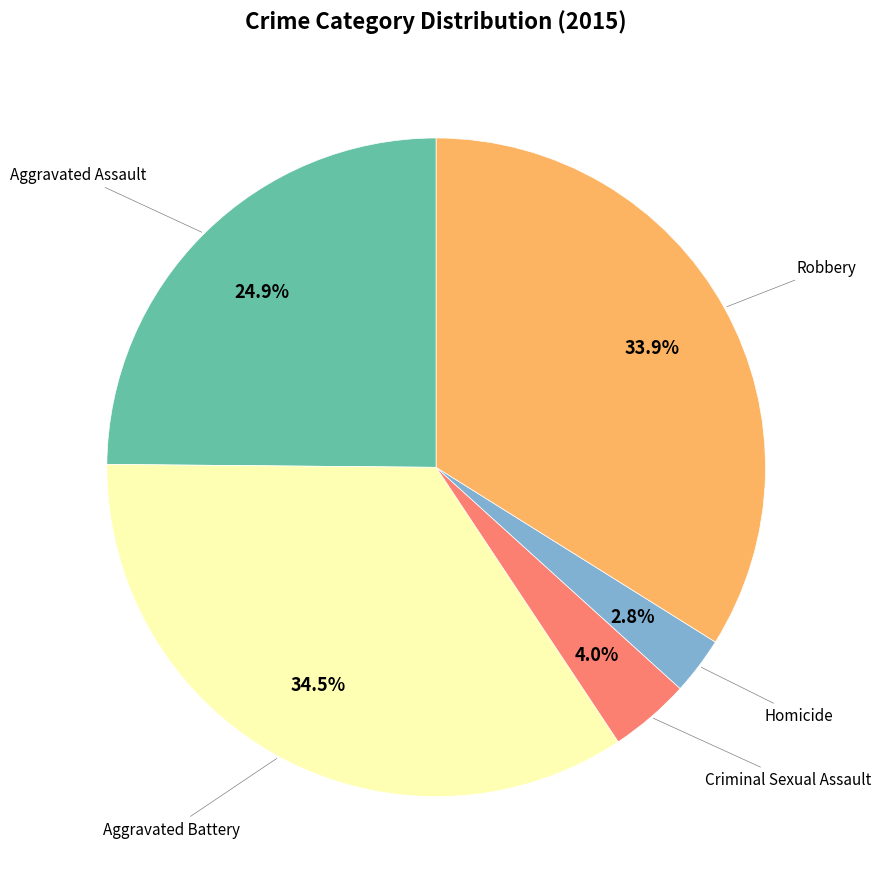

Count the number of slices in the pie.

5